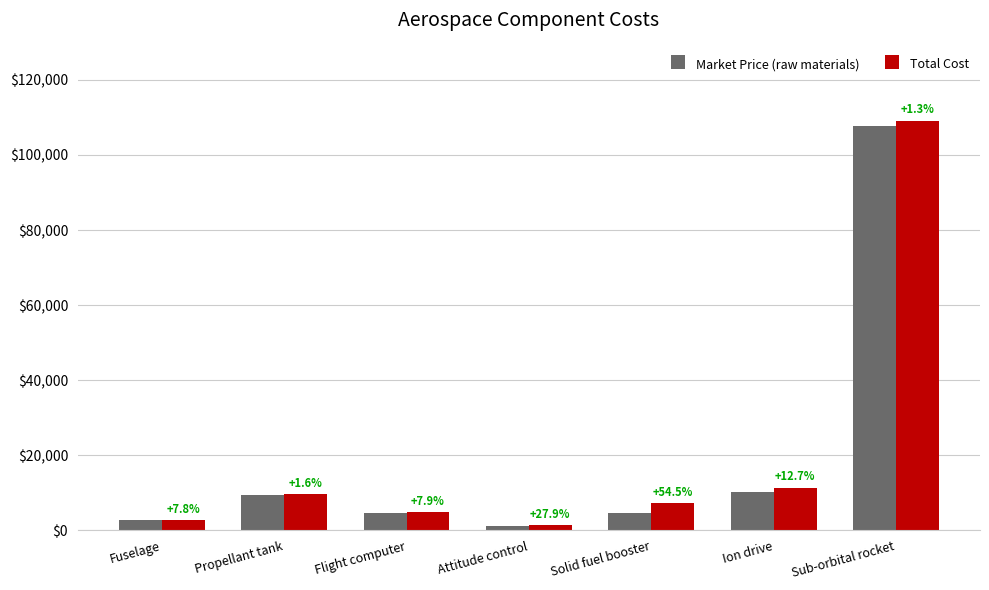

What is the total value across all series at Solid fuel booster?

11962.8